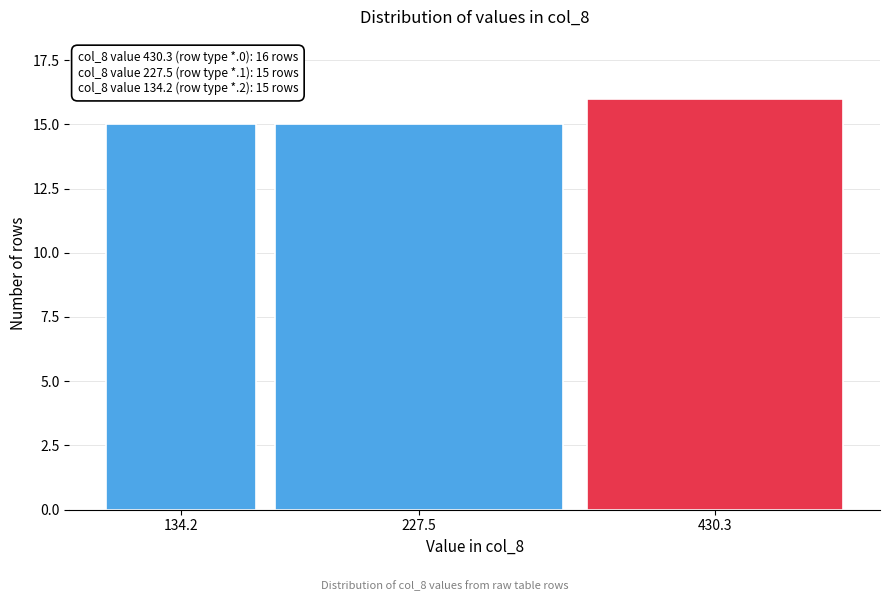

Reading right to left, transcribe all the data shown in this chart.

16	15	15